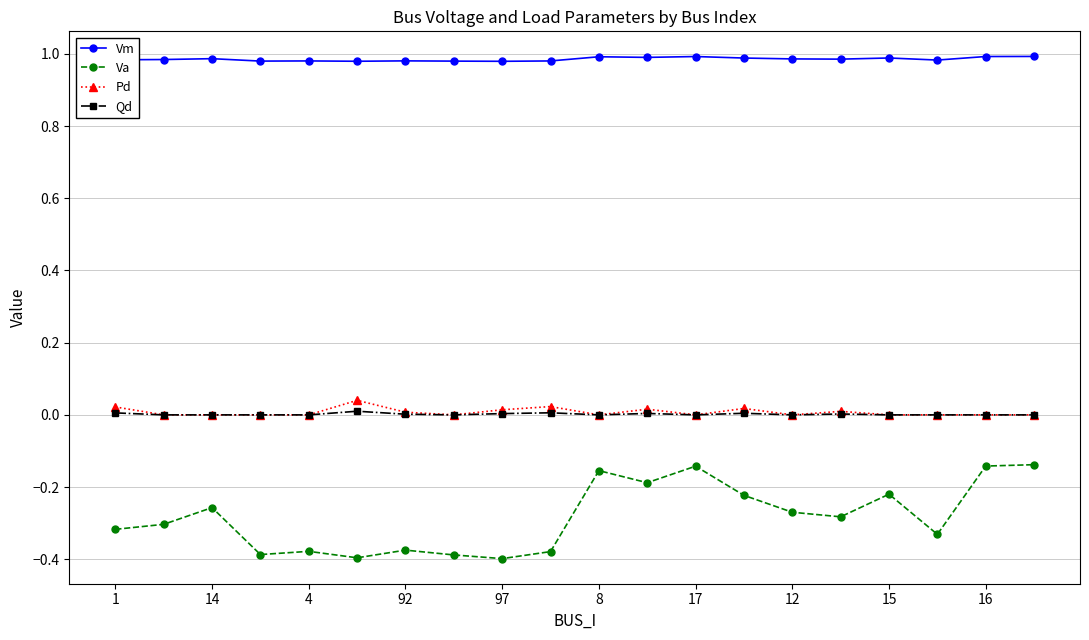

Does the chart display data point markers on the line(s)?

Yes